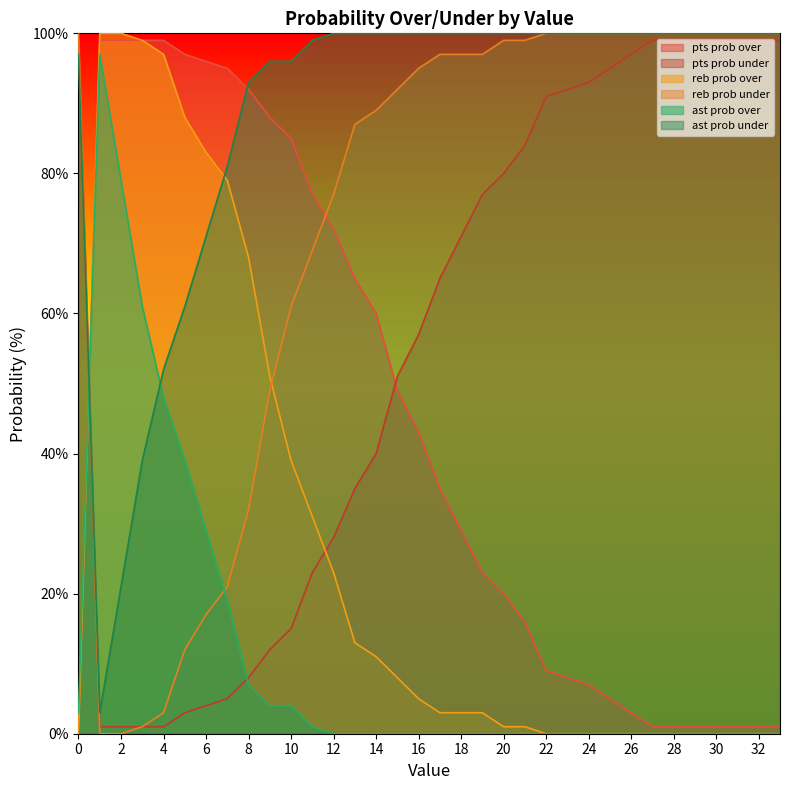

Reading left to right, transcribe all the data shown in this chart.

pts prob over: 0=1	1=99	2=99	3=99	4=99	5=97	6=96	7=95	8=92	9=88	10=85	11=77	12=72	13=65	14=60	15=49	16=43	17=35	18=29	19=23	20=20	21=16	22=9	23=8	24=7	25=5	26=3	27=1	28=1	29=1	30=1	31=1	32=1	33=1
pts prob under: 0=99	1=1	2=1	3=1	4=1	5=3	6=4	7=5	8=8	9=12	10=15	11=23	12=28	13=35	14=40	15=51	16=57	17=65	18=71	19=77	20=80	21=84	22=91	23=92	24=93	25=95	26=97	27=99	28=99	29=99	30=99	31=99	32=99	33=99
reb prob over: 0=0	1=100	2=100	3=99	4=97	5=88	6=83	7=79	8=68	9=51	10=39	11=31	12=23	13=13	14=11	15=8	16=5	17=3	18=3	19=3	20=1	21=1	22=0	23=0	24=0	25=0	26=0	27=0	28=0	29=0	30=0	31=0	32=0	33=0
reb prob under: 0=100	1=0	2=0	3=1	4=3	5=12	6=17	7=21	8=32	9=49	10=61	11=69	12=77	13=87	14=89	15=92	16=95	17=97	18=97	19=97	20=99	21=99	22=100	23=100	24=100	25=100	26=100	27=100	28=100	29=100	30=100	31=100	32=100	33=100
ast prob over: 0=3	1=97	2=79	3=61	4=48	5=39	6=29	7=19	8=7	9=4	10=4	11=1	12=0	13=0	14=0	15=0	16=0	17=0	18=0	19=0	20=0	21=0	22=0	23=0	24=0	25=0	26=0	27=0	28=0	29=0	30=0	31=0	32=0	33=0
ast prob under: 0=97	1=3	2=21	3=39	4=52	5=61	6=71	7=81	8=93	9=96	10=96	11=99	12=100	13=100	14=100	15=100	16=100	17=100	18=100	19=100	20=100	21=100	22=100	23=100	24=100	25=100	26=100	27=100	28=100	29=100	30=100	31=100	32=100	33=100